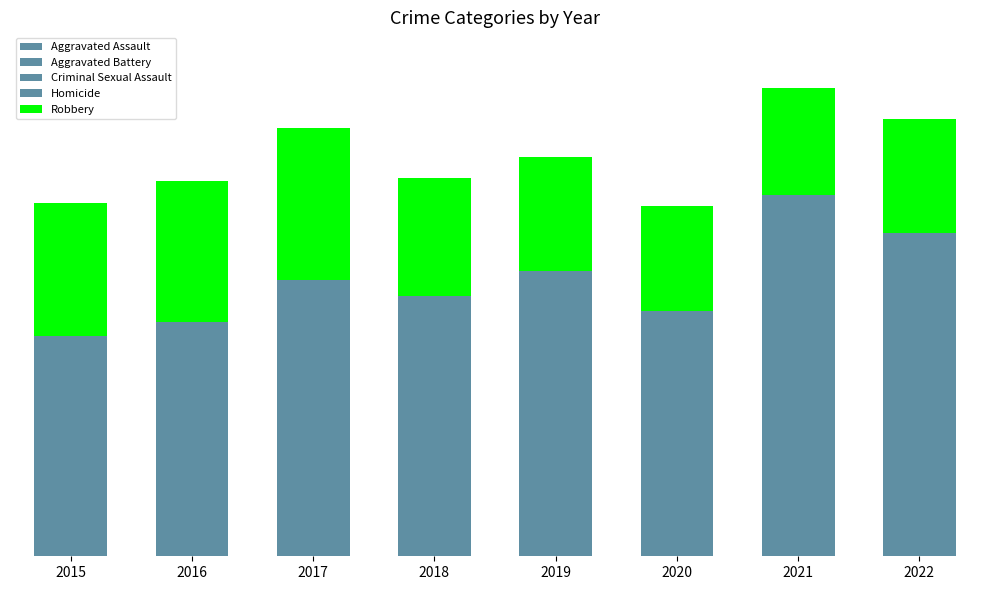

At how many categories does at least one series exceed 51?

8